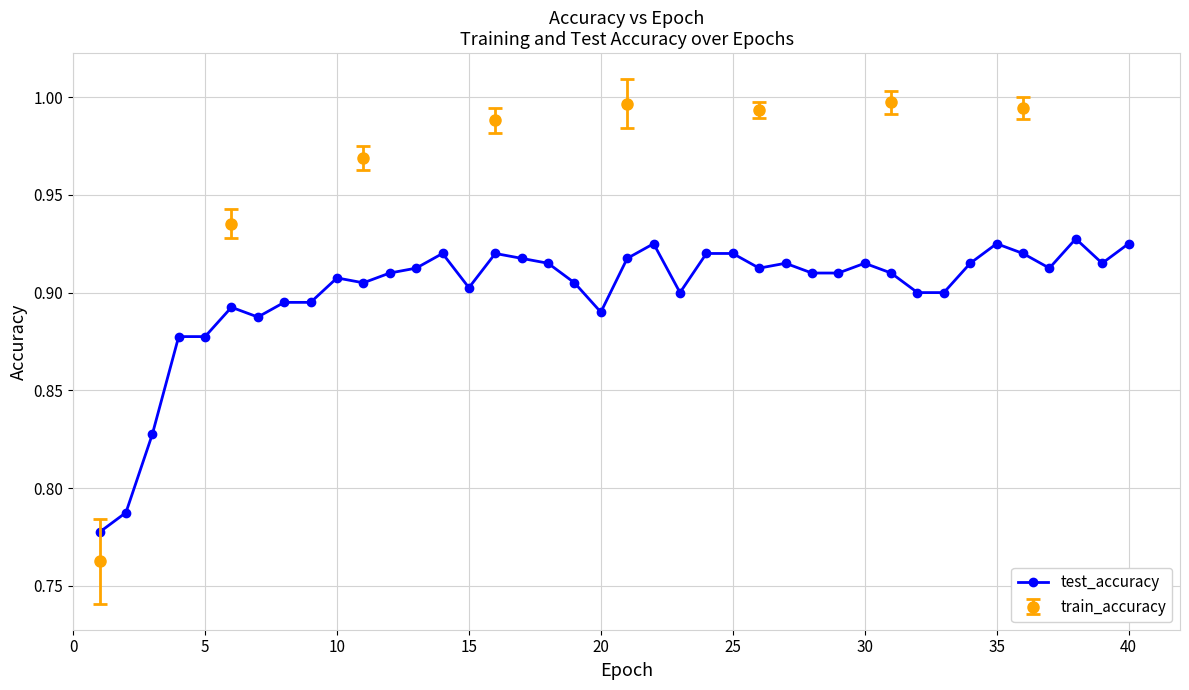

True or false: test_accuracy has more than 0 interior local peaks.

True